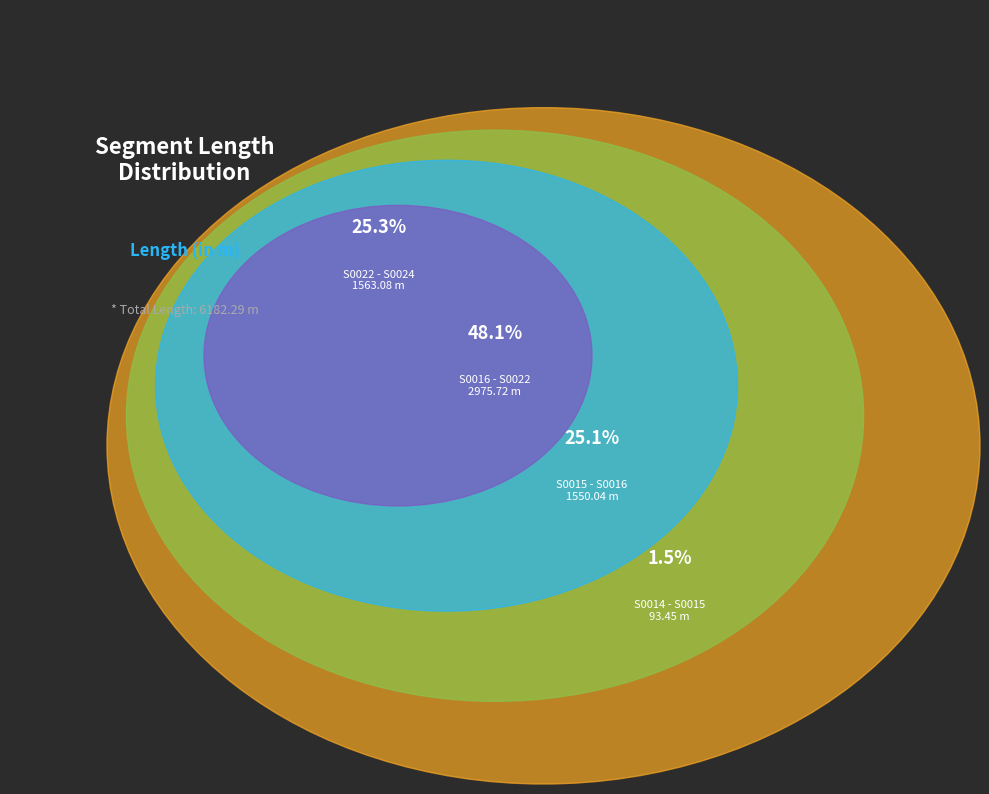

The S0015 - S0016 slice represents 35% of the pie. True or false?

False